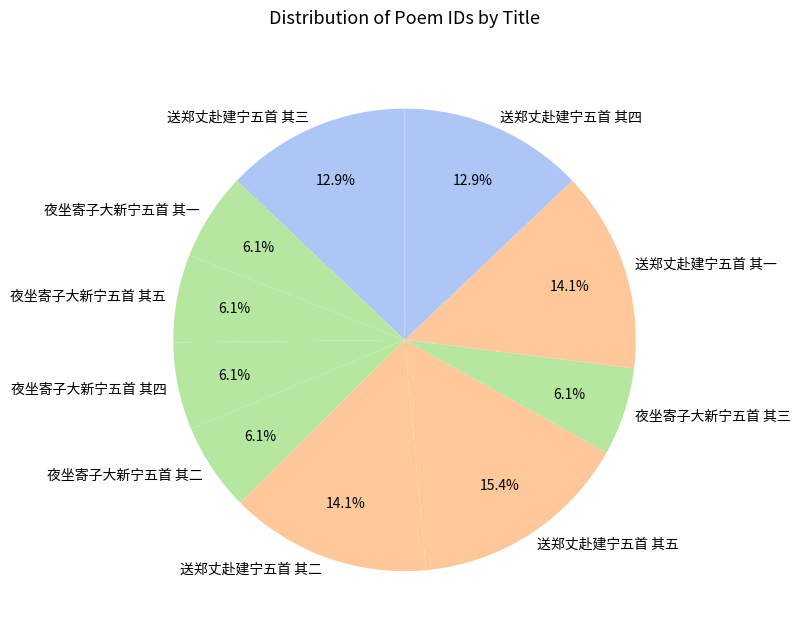

To the nearest percent, what is the difference between the 送郑丈赴建宁五首 其四 and 送郑丈赴建宁五首 其五 slice percentages?

3%